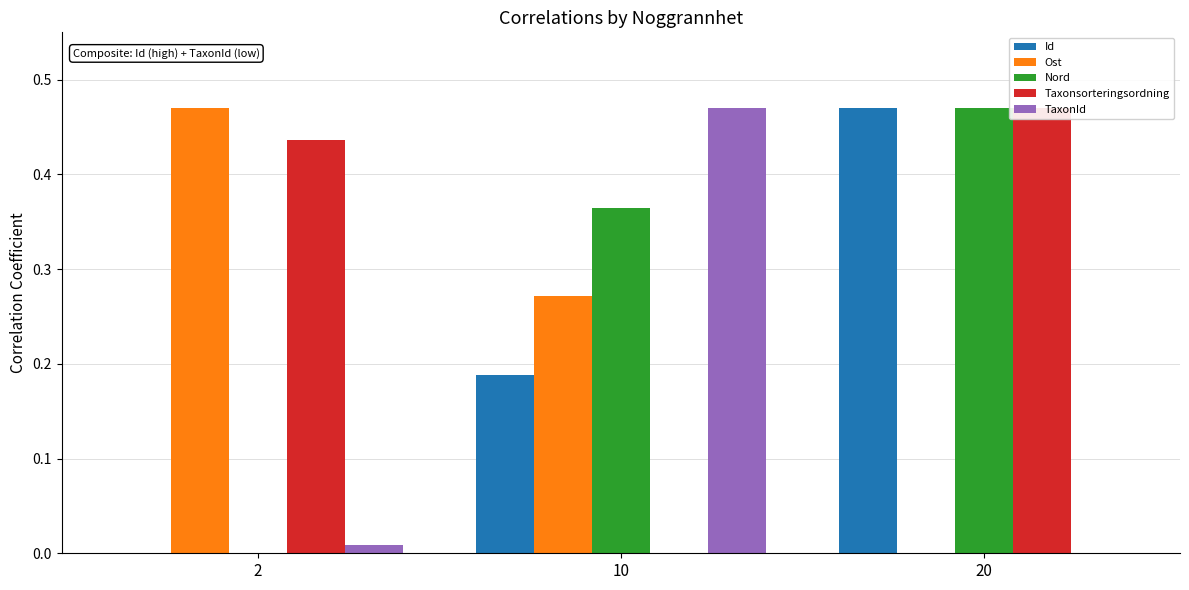

What is the spread (max minus min) of values at 20?

0.5